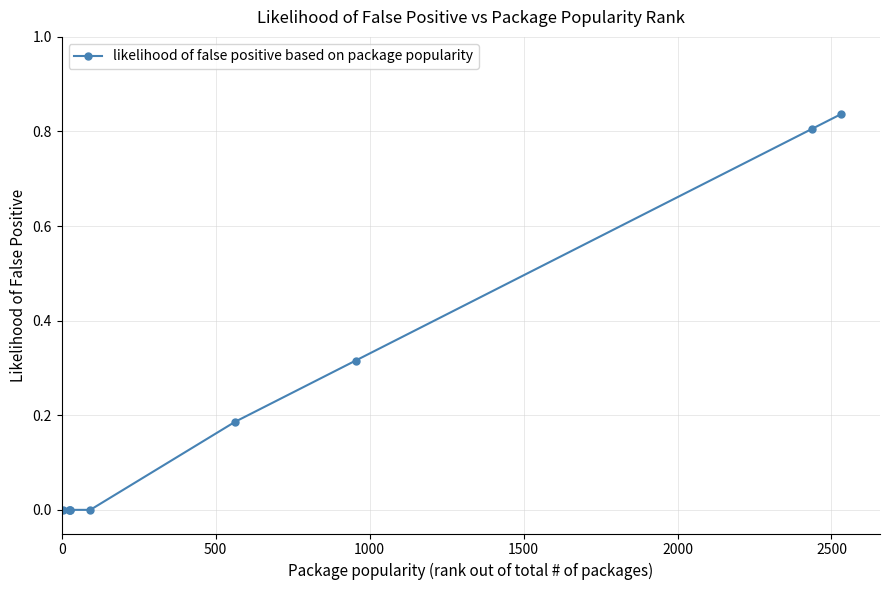

True or false: the data has more than 2 interior local peaks.

False